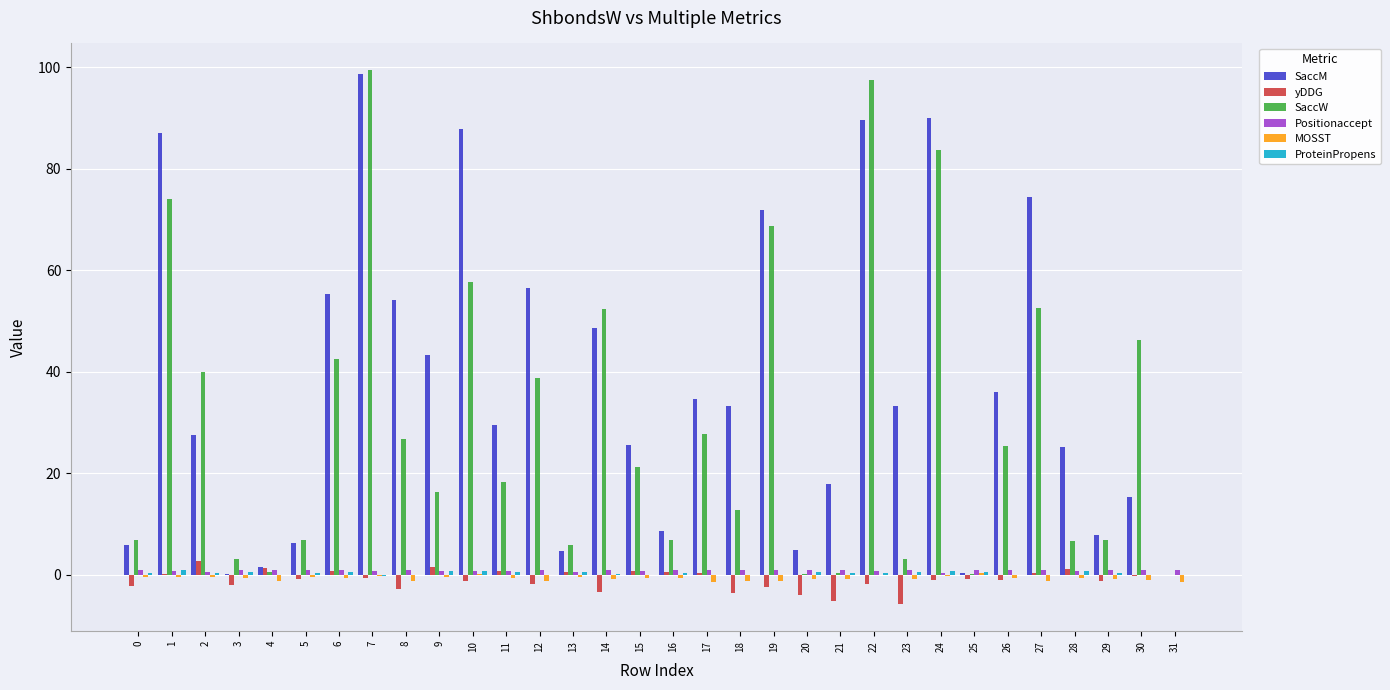

Is it true that MOSST equals -1.1 at 19?

True